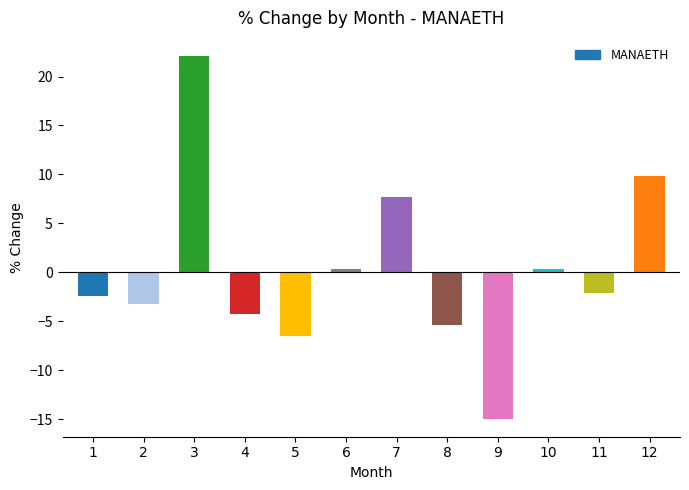

Which category has the highest value across all series?

3